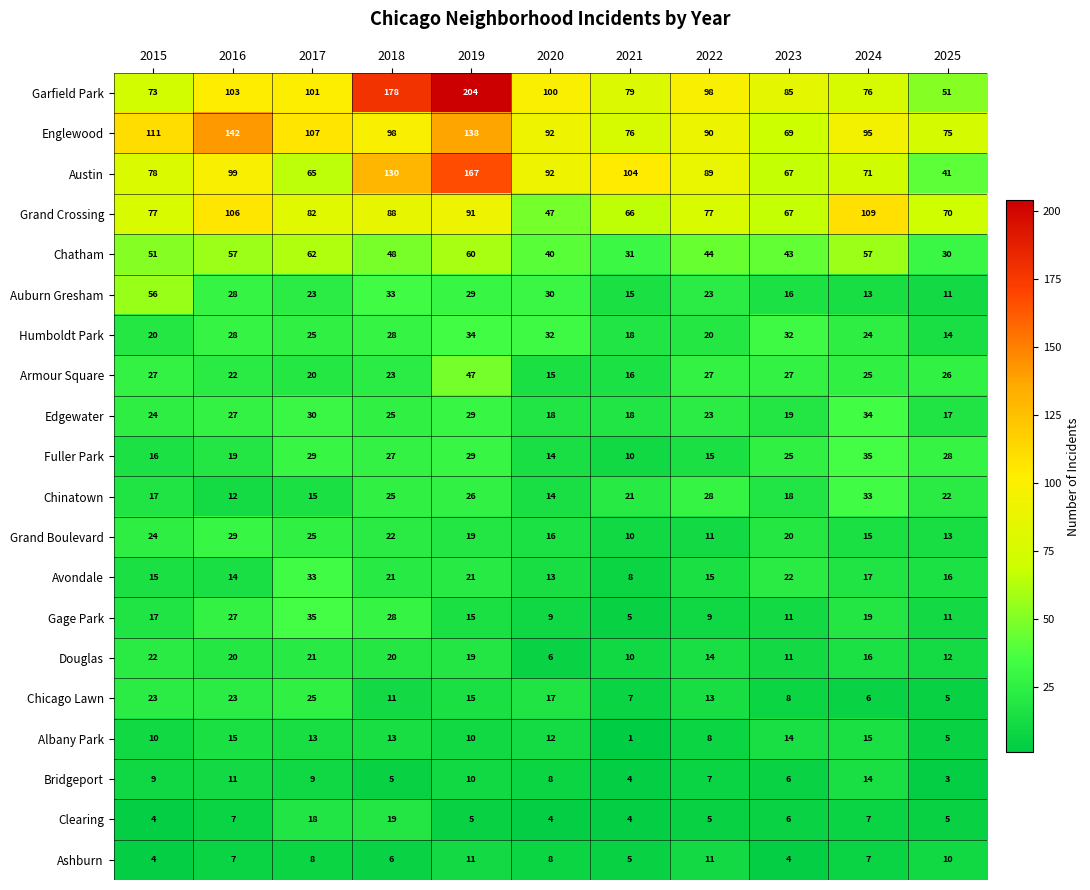

At which label is Garfield Park closest to 127?

2016